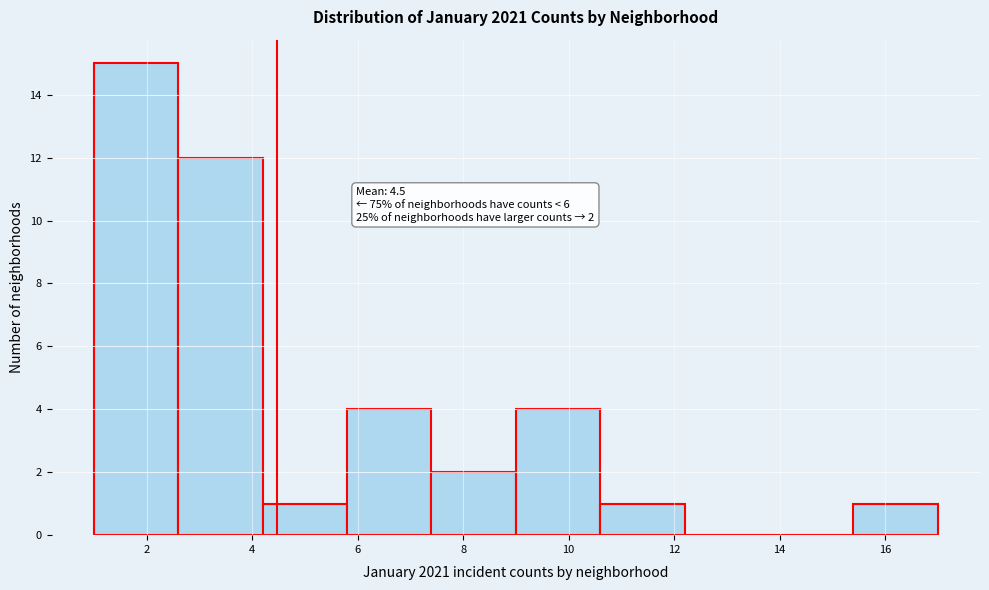

Over which range of the x-axis is the bar tallest?

1.0 to 2.6